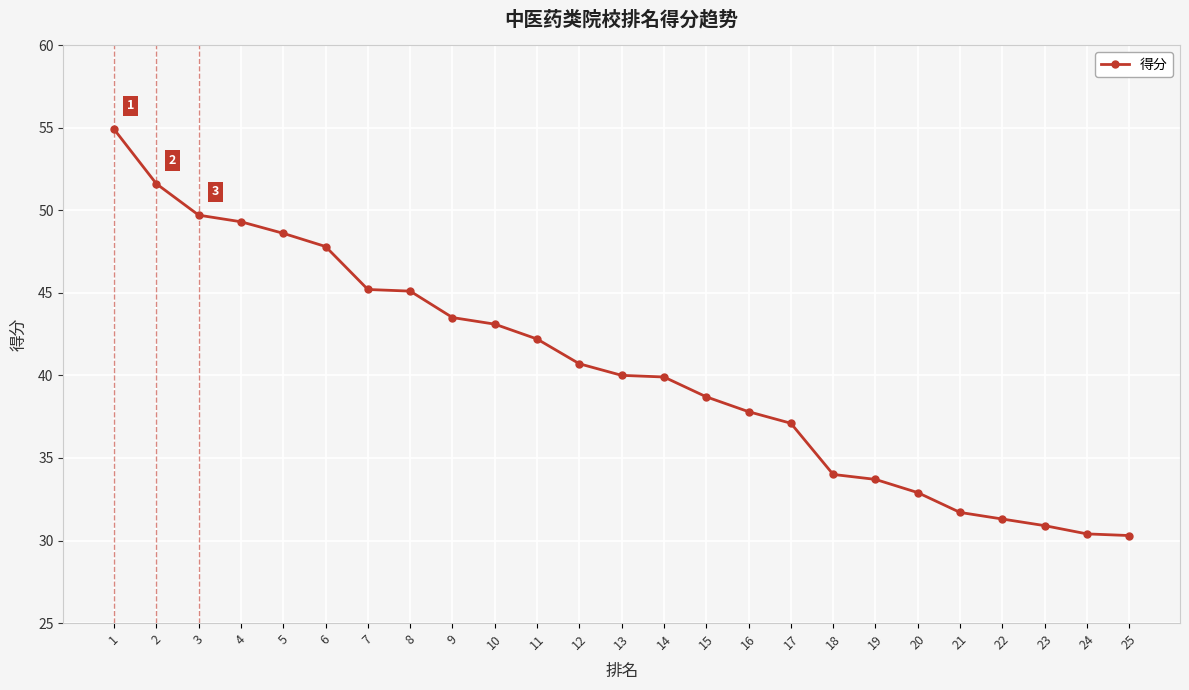

The chart shows a value of 81.1 at 1. True or false?

False